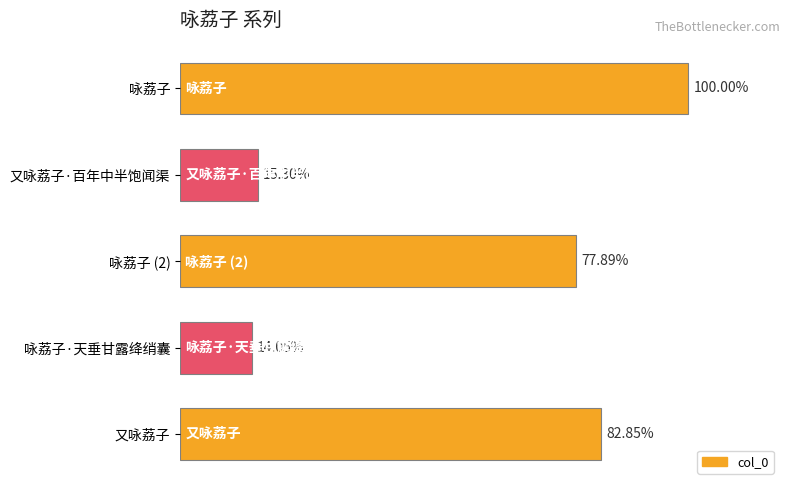

Does the chart contain any negative values?

No